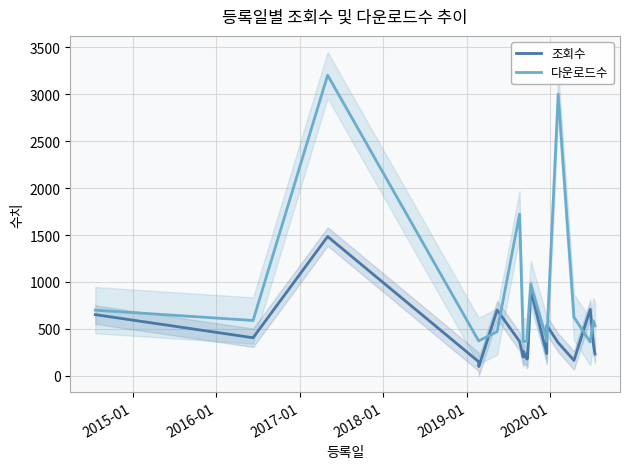

Is it true that 조회수 equals 289 at 14?

False